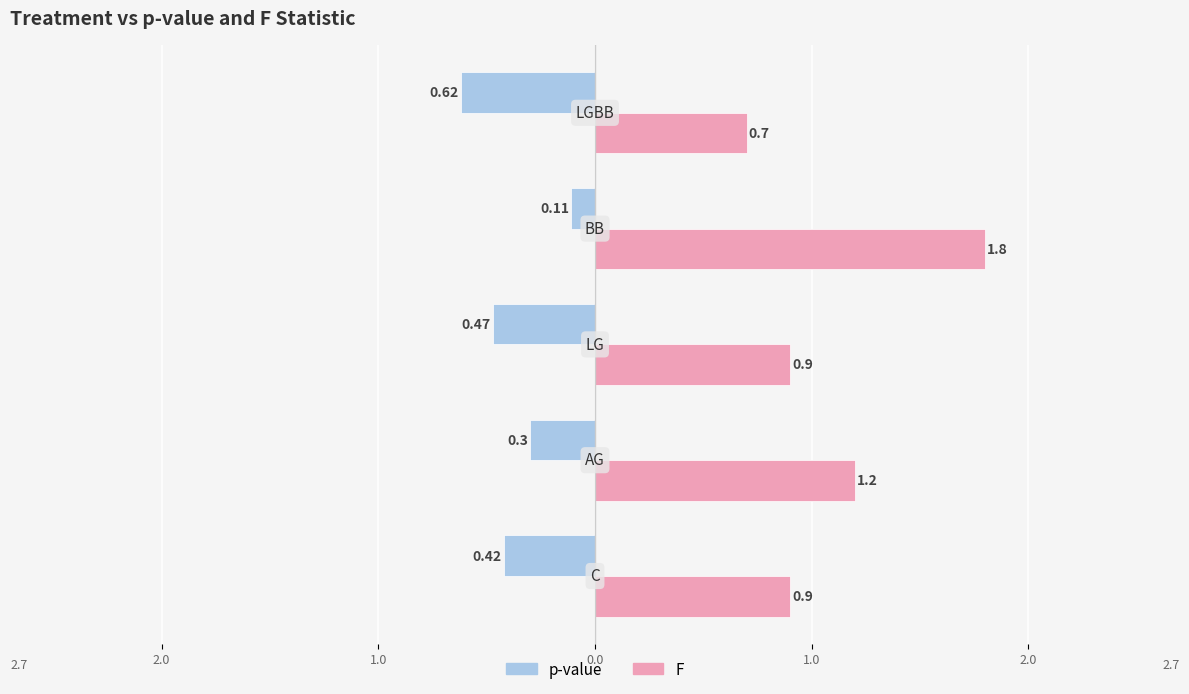

What is the greatest value displayed?

1.8